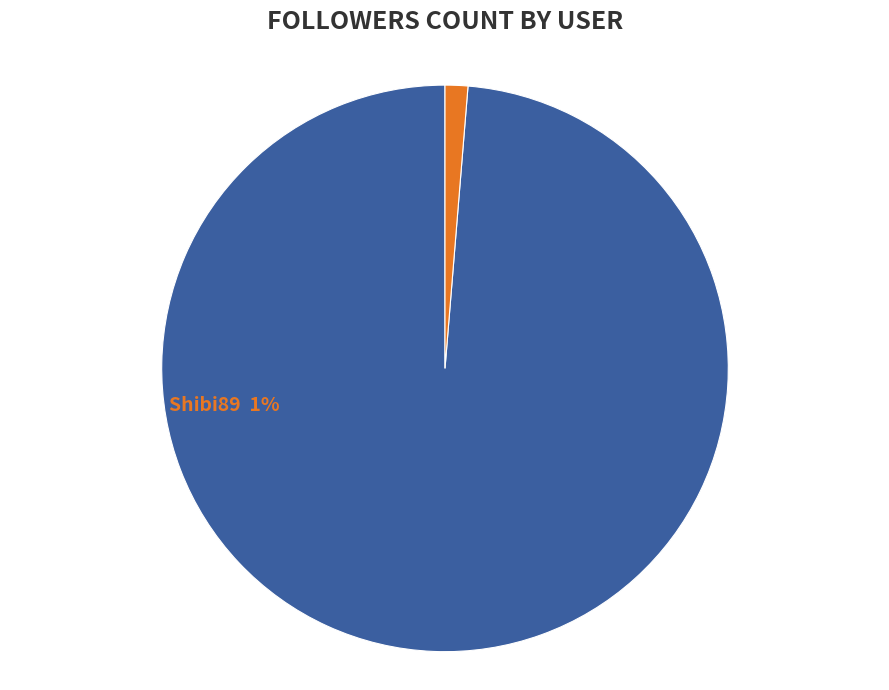

How many slices are in this pie chart?

2